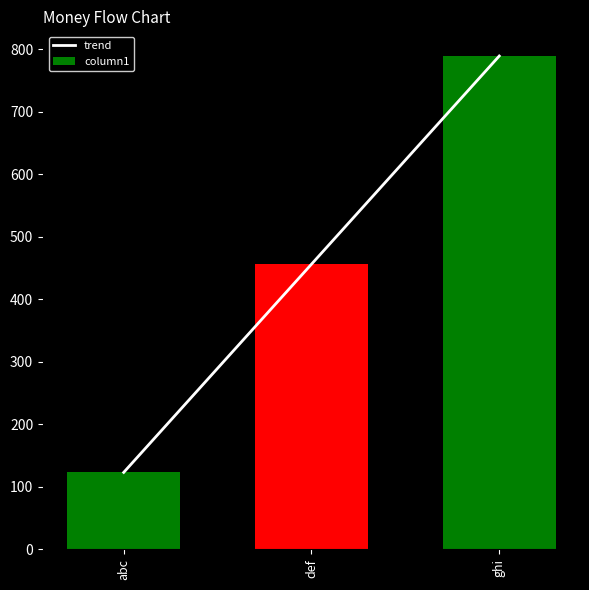

At how many categories does at least one series exceed 336?

2